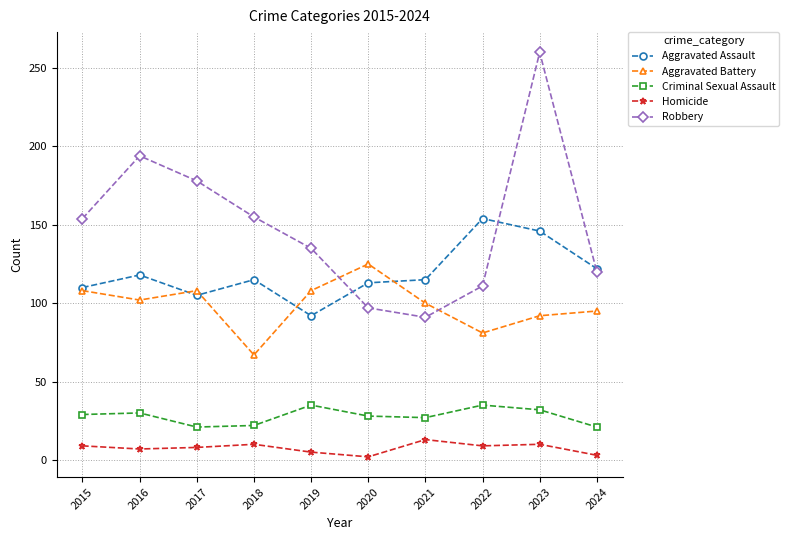

True or false: Criminal Sexual Assault has a value of 28 at 2020.

True